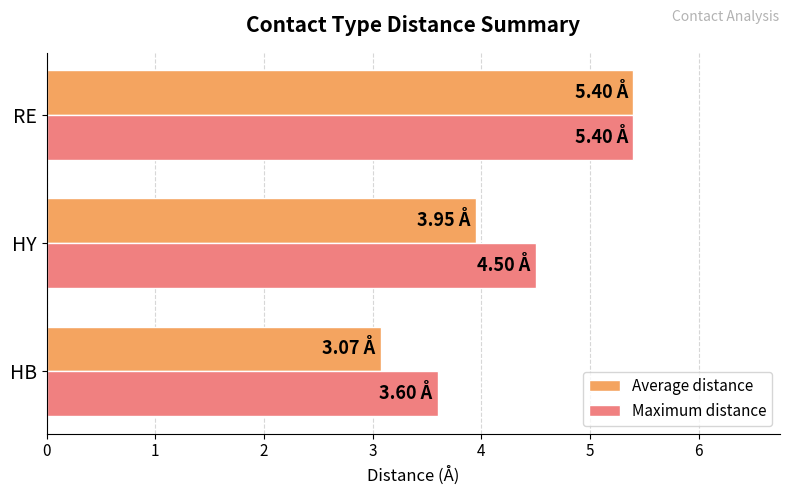

Which series has the largest range (max minus min)?

Average distance